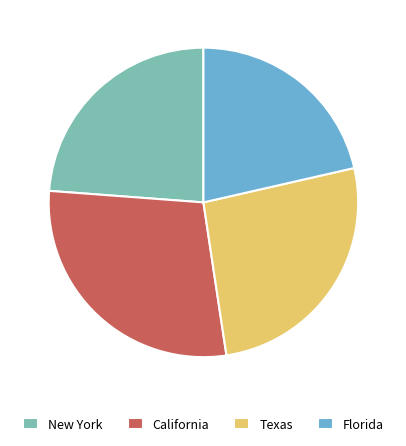

Is there any slice that represents more than half of the pie?

No